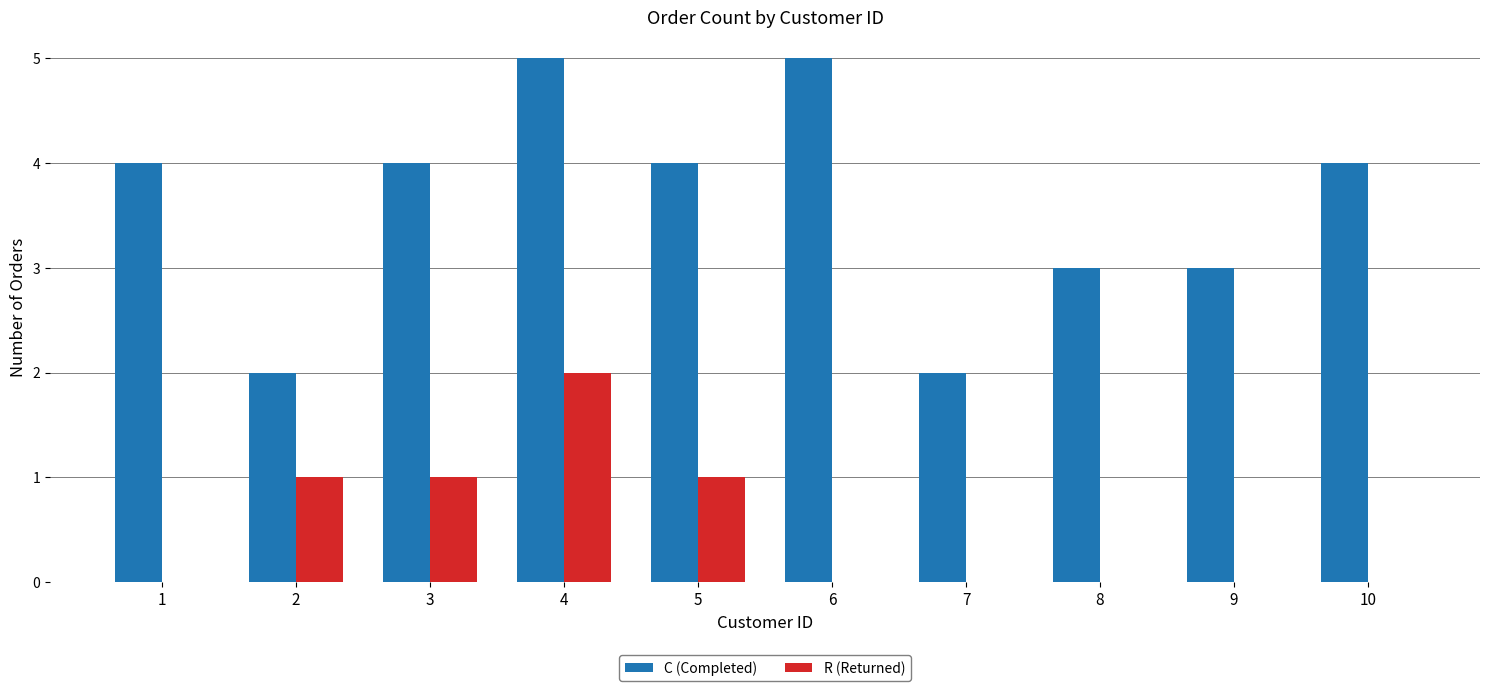

Is it true that C (Completed) equals 4 at 1?

True